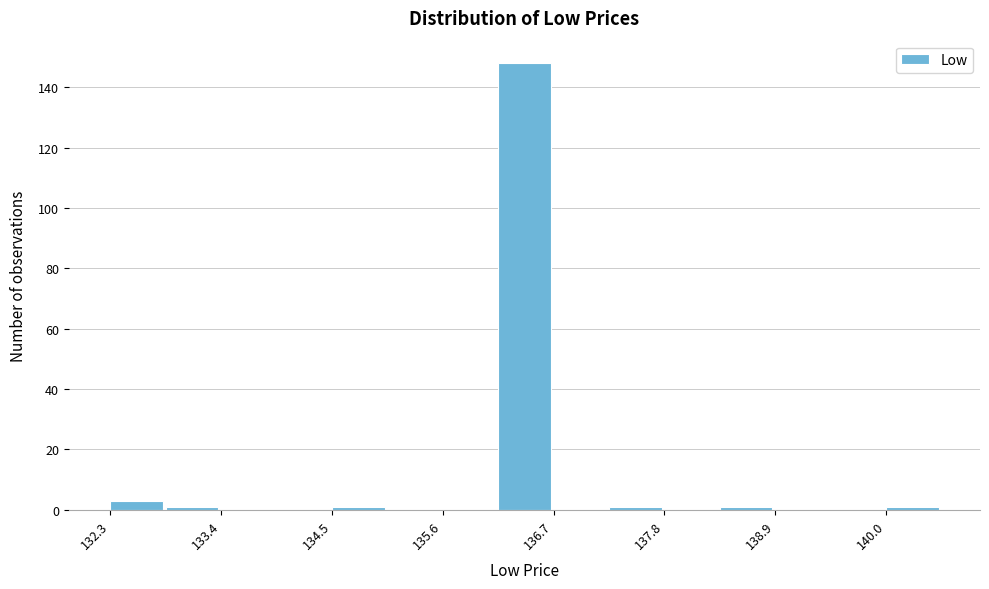

Around what value on the x-axis is the tallest bar? Give the approximate position of its centre, as read against the axis.

136.4